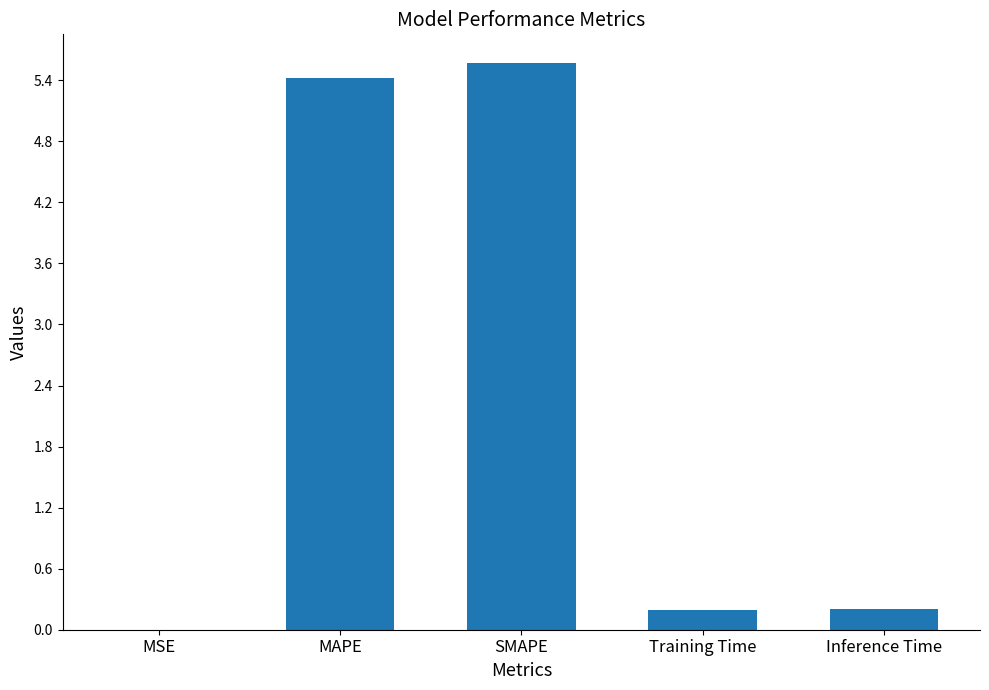

What is the sum of all values?

11.4